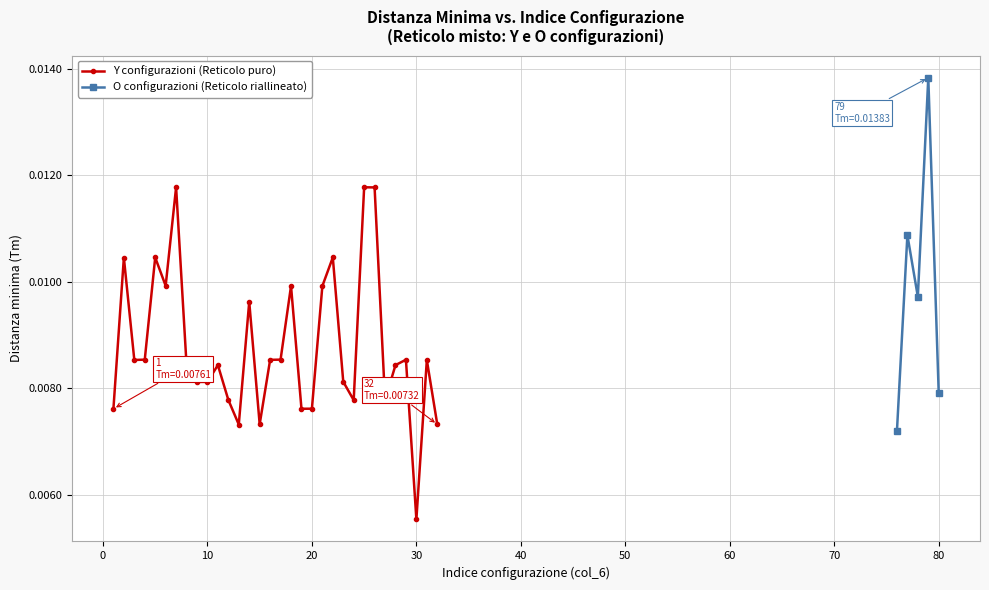

True or false: Tm (min dist) and Distanza min. (Y rows) cross at least once.

False